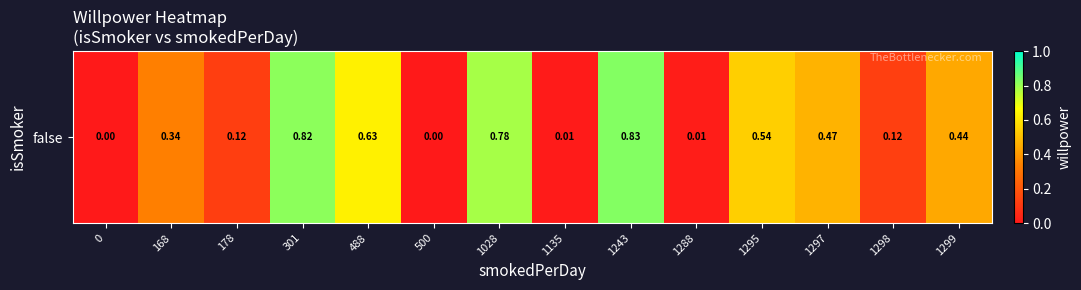

Reading left to right, what are all the values shown in this chart?

0=0.0	168=0.3	178=0.1	301=0.8	488=0.6	500=0.0	1028=0.8	1135=0.0	1243=0.8	1288=0.0	1295=0.5	1297=0.5	1298=0.1	1299=0.4